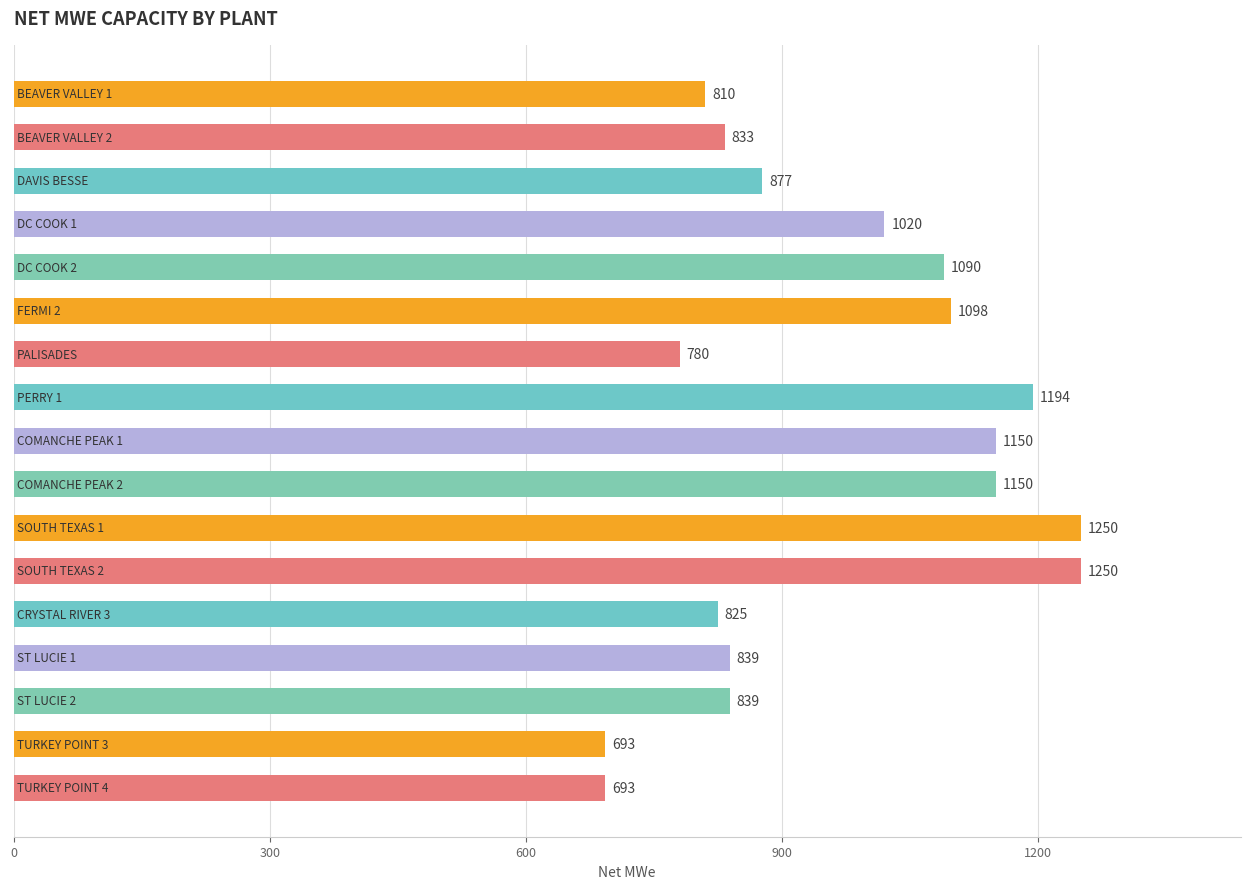

What is the value of the 4th bar from the top?

1020